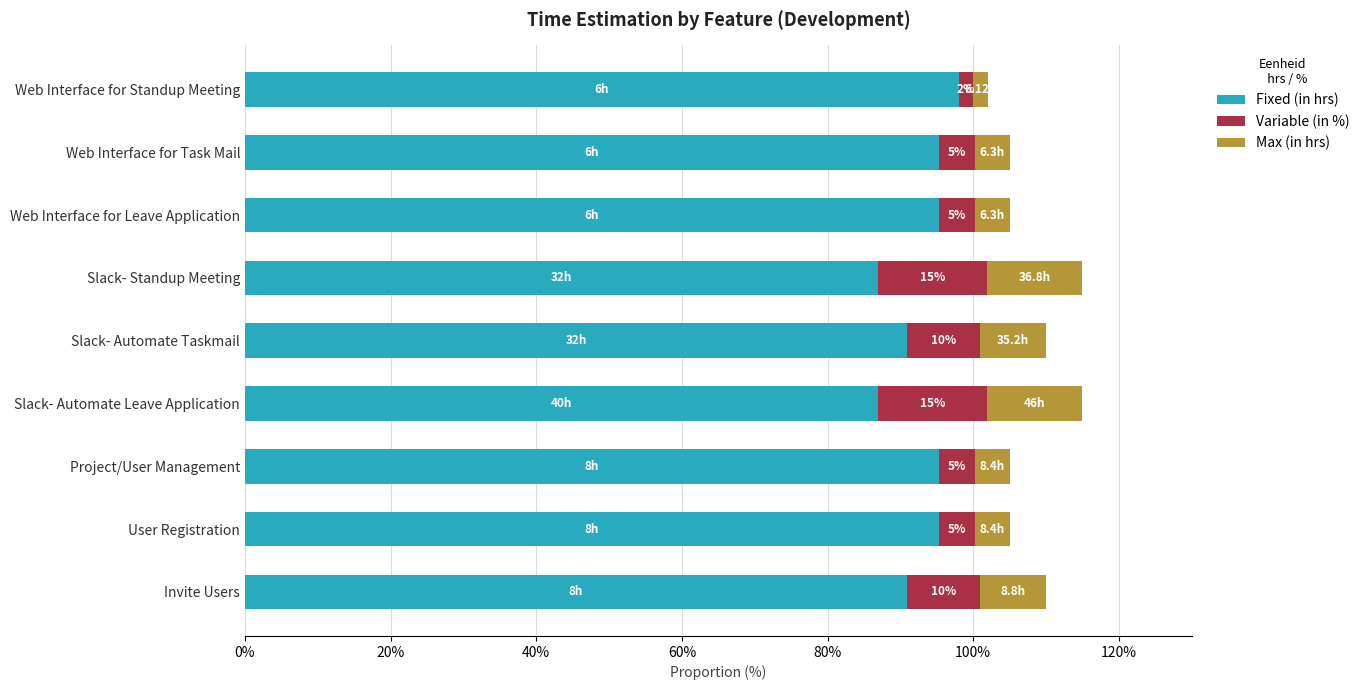

What is the sum of the Fixed (in hrs) values at Web Interface for Leave Application and Slack- Automate Taskmail?

186.1